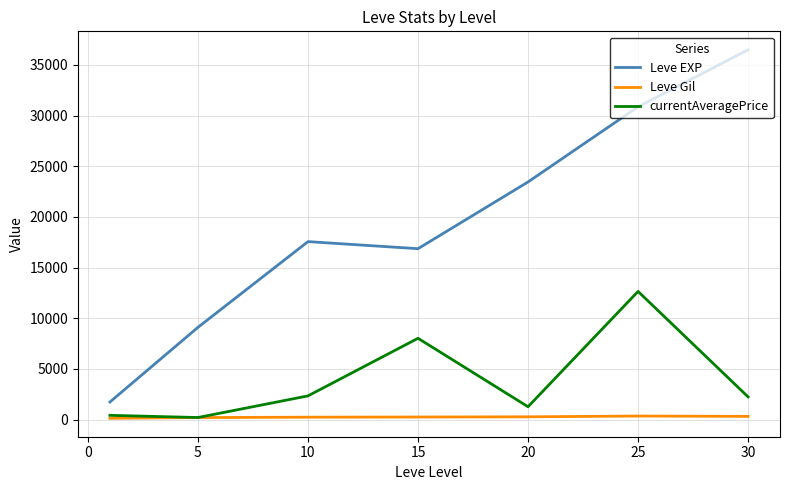

List the series in order of their peak value, highest first.

Leve EXP, currentAveragePrice, Leve Gil